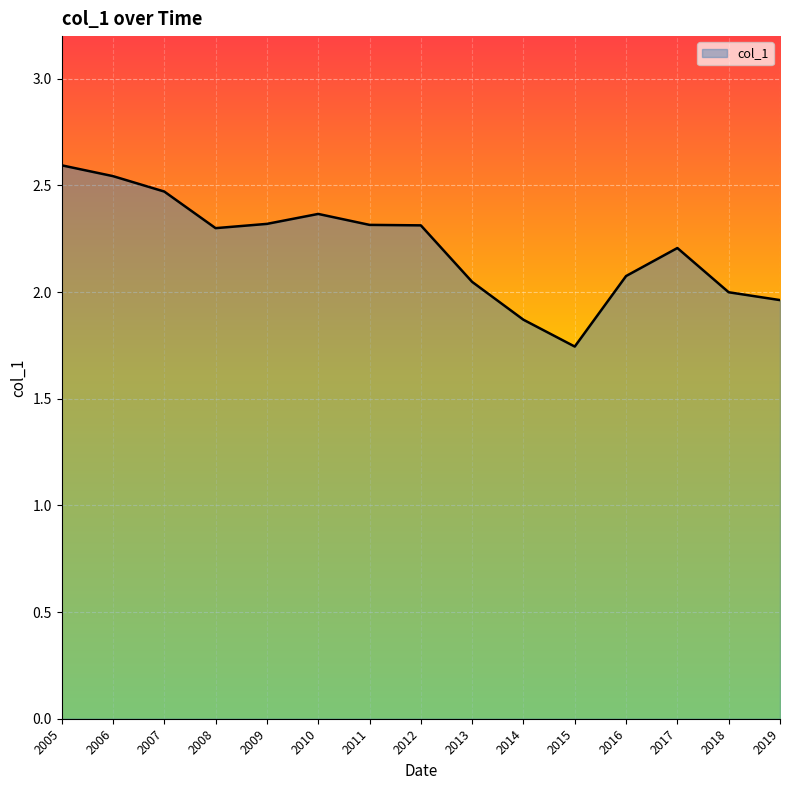

Between 2018 and 2010, which is larger?

2010